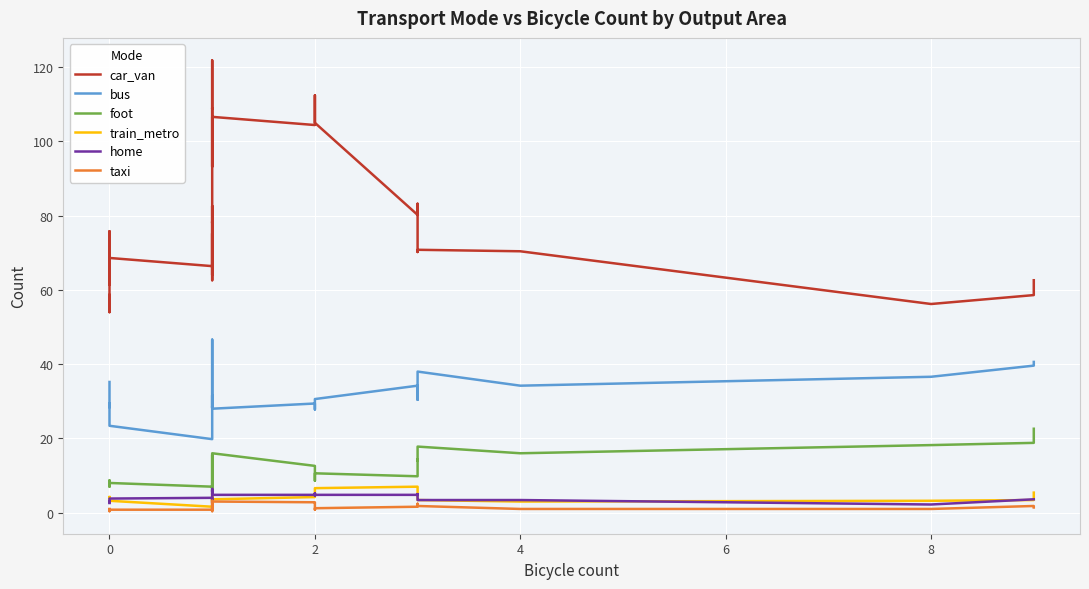

Is it true that home equals 3.6 at 19?

False